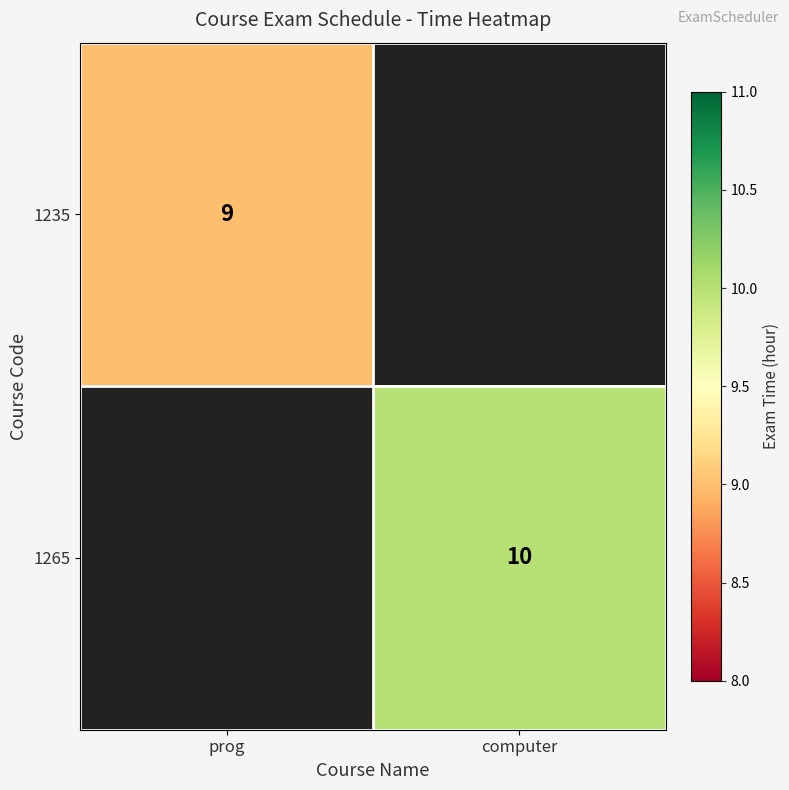

True or false: 1265 has a value of 15 at computer.

False